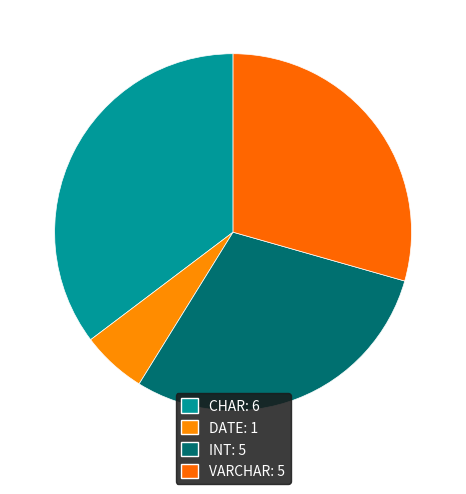

Rank the categories by value from highest to lowest.

CHAR, INT, VARCHAR, DATE